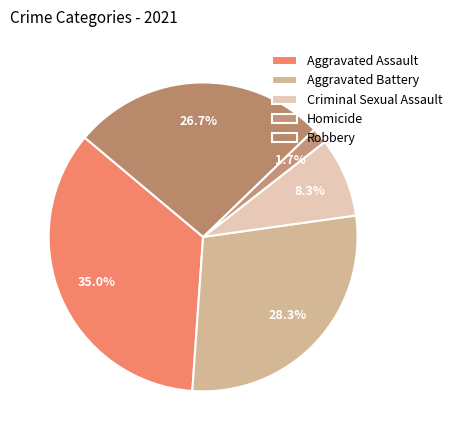

To the nearest percent, what portion does Aggravated Battery represent?

28%